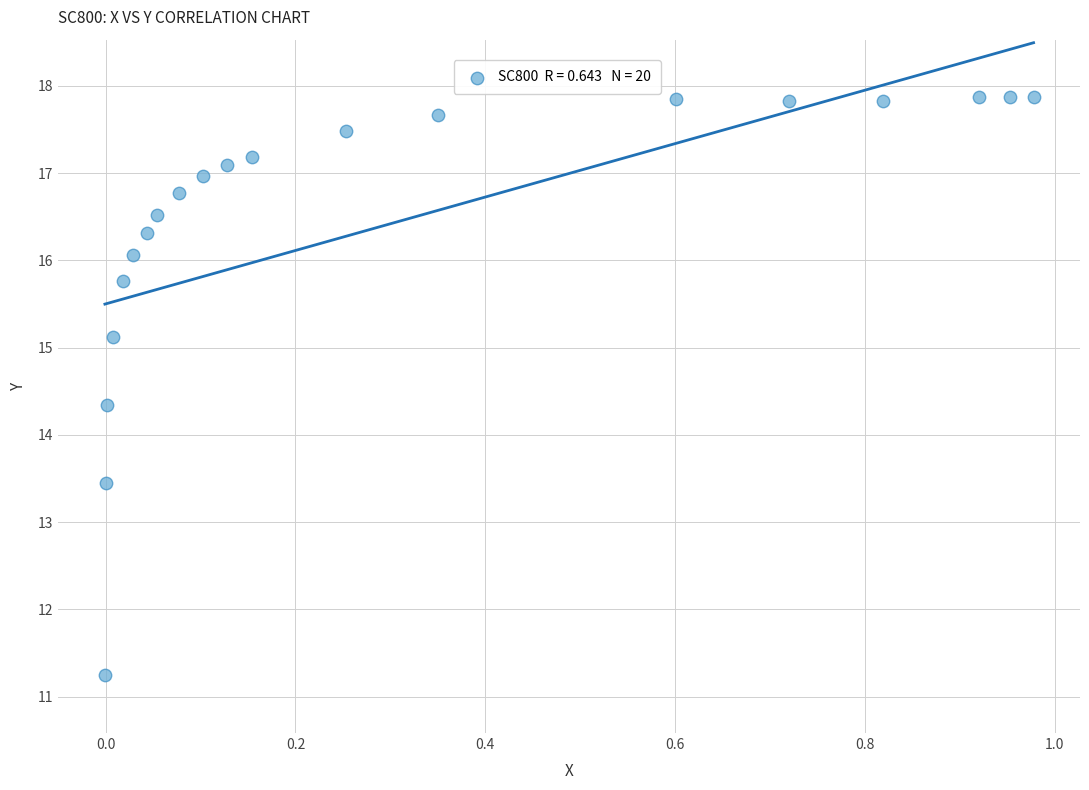

What Y value in the scatter plot is closest to 14?

14.3